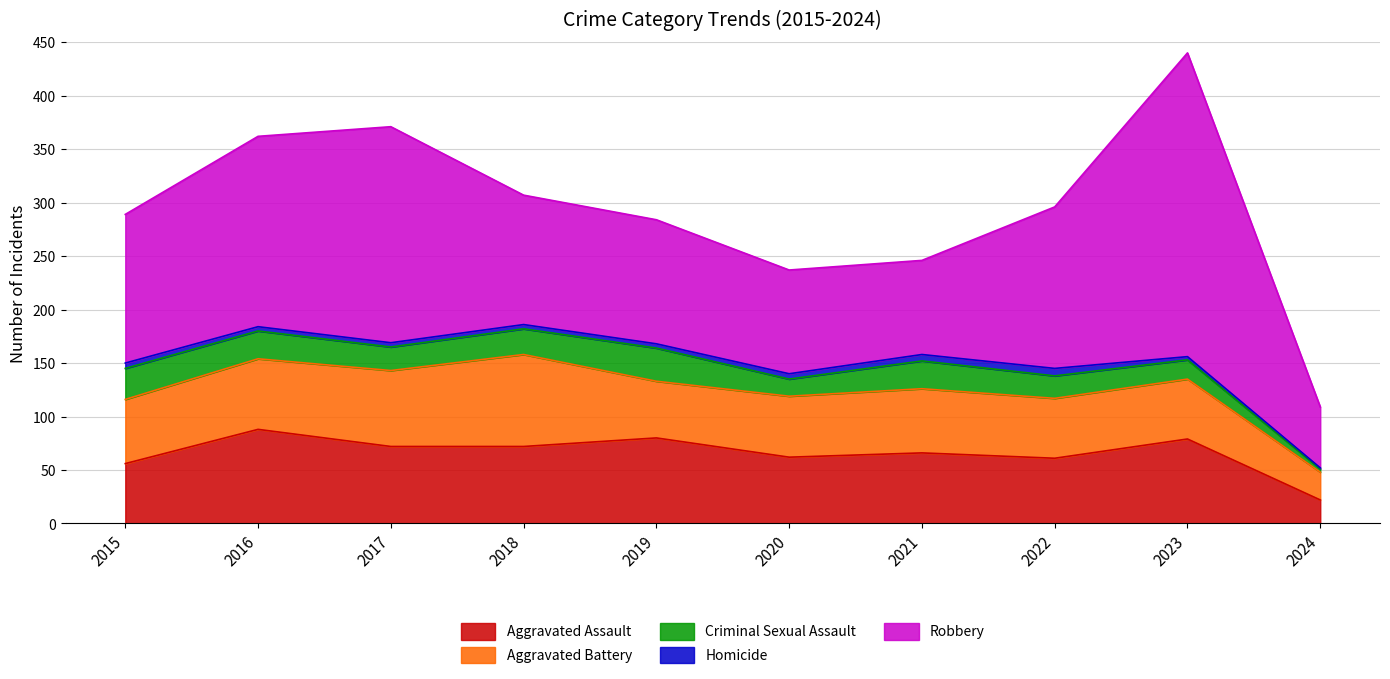

Count the number of data series in this chart.

5